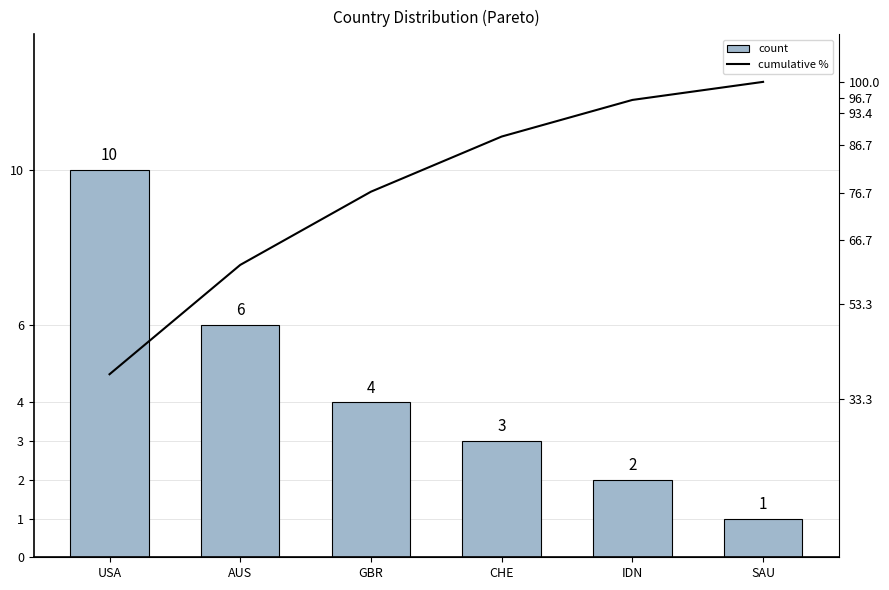

Is it true that count equals 1.1 at IDN?

False